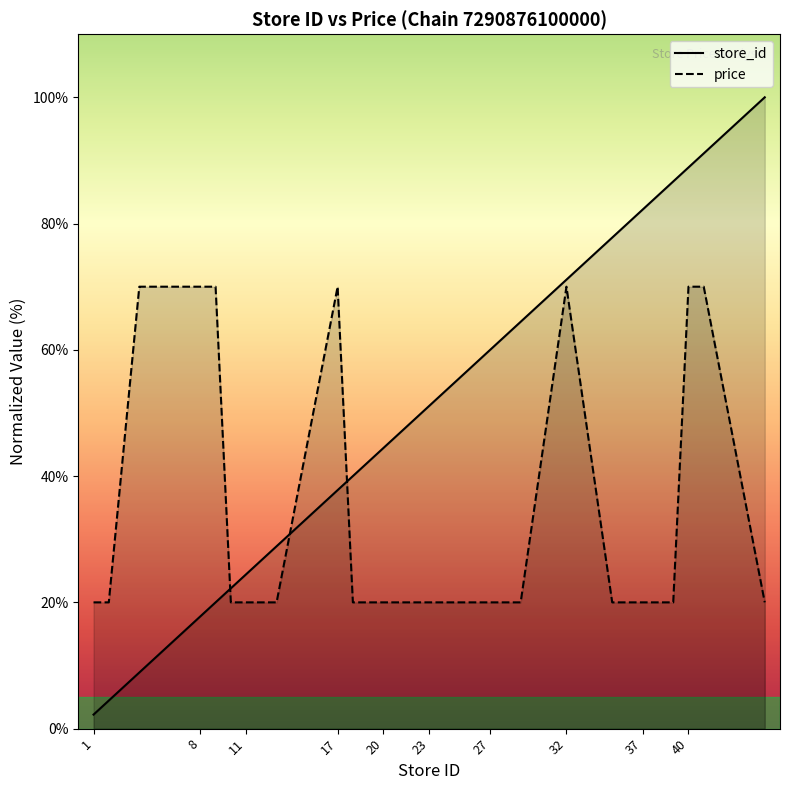

Reading left to right, extract all data points from this chart.

store_id: 2.2	4.4	8.9	17.8	20.0	22.2	24.4	26.7	28.9	37.8	40.0	42.2	44.4	46.7	48.9	51.1	53.3	57.8	60.0	62.2	64.4	71.1	77.8	80.0	82.2	84.4	86.7	88.9	91.1	100.0
price: 20.0	20.0	70.0	70.0	70.0	20.0	20.0	20.0	20.0	70.0	20.0	20.0	20.0	20.0	20.0	20.0	20.0	20.0	20.0	20.0	20.0	70.0	20.0	20.0	20.0	20.0	20.0	70.0	70.0	20.0